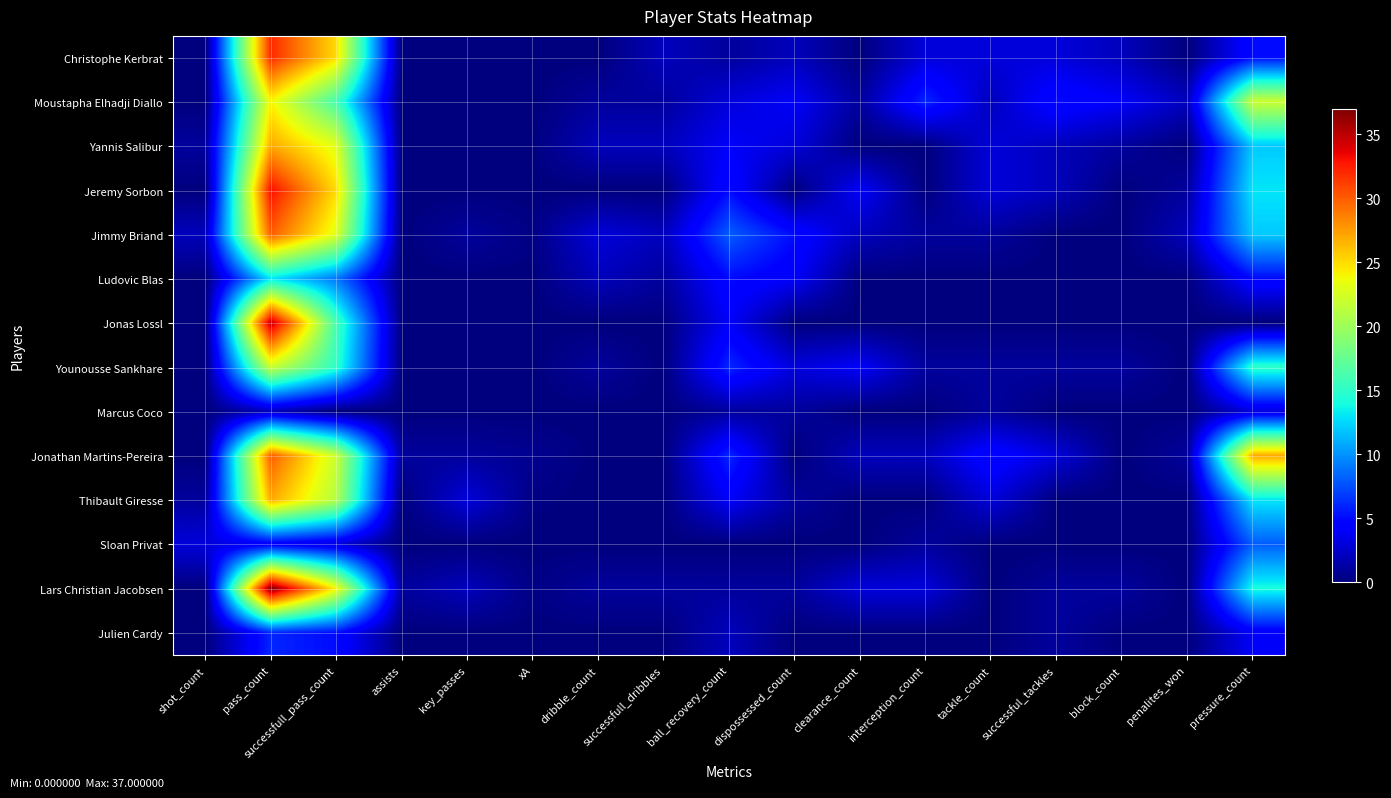

Reading left to right, extract all data points from this chart.

Christophe Kerbrat: shot_count=0.0	pass_count=32.0	successfull_pass_count=25.0	assists=0.0	key_passes=0.0	xA=0.0	dribble_count=0.0	successfull_dribbles=2.0	ball_recovery_count=1.0	dispossessed_count=2.0	clearance_count=0.0	interception_count=3.0	tackle_count=3.0	successful_tackles=3.0	block_count=2.0	penalites_won=0.0	pressure_count=5.0
Moustapha Elhadji Diallo: shot_count=0.0	pass_count=24.0	successfull_pass_count=16.0	assists=0.0	key_passes=0.0	xA=0.0	dribble_count=1.0	successfull_dribbles=1.0	ball_recovery_count=3.0	dispossessed_count=4.0	clearance_count=1.0	interception_count=6.0	tackle_count=2.0	successful_tackles=5.0	block_count=4.0	penalites_won=2.0	pressure_count=22.0
Yannis Salibur: shot_count=1.0	pass_count=27.0	successfull_pass_count=23.0	assists=0.0	key_passes=0.0	xA=0.1	dribble_count=2.0	successfull_dribbles=2.0	ball_recovery_count=4.0	dispossessed_count=3.0	clearance_count=0.0	interception_count=0.0	tackle_count=3.0	successful_tackles=2.0	block_count=1.0	penalites_won=0.0	pressure_count=12.0
Jeremy Sorbon: shot_count=0.0	pass_count=33.0	successfull_pass_count=25.0	assists=0.0	key_passes=0.0	xA=0.0	dribble_count=0.0	successfull_dribbles=0.0	ball_recovery_count=5.0	dispossessed_count=0.0	clearance_count=4.0	interception_count=0.0	tackle_count=3.0	successful_tackles=2.0	block_count=0.0	penalites_won=1.0	pressure_count=13.0
Jimmy Briand: shot_count=2.0	pass_count=30.0	successfull_pass_count=23.0	assists=0.0	key_passes=1.0	xA=0.3	dribble_count=3.0	successfull_dribbles=2.0	ball_recovery_count=8.0	dispossessed_count=5.0	clearance_count=2.0	interception_count=1.0	tackle_count=1.0	successful_tackles=0.0	block_count=0.0	penalites_won=2.0	pressure_count=12.0
Ludovic Blas: shot_count=0.0	pass_count=13.0	successfull_pass_count=9.0	assists=0.0	key_passes=0.0	xA=0.0	dribble_count=2.0	successfull_dribbles=1.0	ball_recovery_count=5.0	dispossessed_count=4.0	clearance_count=0.0	interception_count=0.0	tackle_count=0.0	successful_tackles=0.0	block_count=0.0	penalites_won=0.0	pressure_count=5.0
Jonas Lossl: shot_count=0.0	pass_count=35.0	successfull_pass_count=16.0	assists=0.0	key_passes=0.0	xA=0.0	dribble_count=0.0	successfull_dribbles=0.0	ball_recovery_count=4.0	dispossessed_count=0.0	clearance_count=0.0	interception_count=0.0	tackle_count=0.0	successful_tackles=0.0	block_count=0.0	penalites_won=0.0	pressure_count=0.0
Younousse Sankhare: shot_count=0.0	pass_count=22.0	successfull_pass_count=15.0	assists=0.0	key_passes=0.0	xA=0.0	dribble_count=1.0	successfull_dribbles=0.0	ball_recovery_count=6.0	dispossessed_count=3.0	clearance_count=4.0	interception_count=1.0	tackle_count=1.0	successful_tackles=1.0	block_count=1.0	penalites_won=0.0	pressure_count=15.0
Marcus Coco: shot_count=0.0	pass_count=2.0	successfull_pass_count=0.0	assists=0.0	key_passes=0.0	xA=0.0	dribble_count=0.0	successfull_dribbles=0.0	ball_recovery_count=1.0	dispossessed_count=1.0	clearance_count=0.0	interception_count=0.0	tackle_count=1.0	successful_tackles=0.0	block_count=0.0	penalites_won=0.0	pressure_count=3.0
Jonathan Martins-Pereira: shot_count=0.0	pass_count=30.0	successfull_pass_count=22.0	assists=1.0	key_passes=1.0	xA=0.7	dribble_count=0.0	successfull_dribbles=0.0	ball_recovery_count=6.0	dispossessed_count=0.0	clearance_count=2.0	interception_count=2.0	tackle_count=5.0	successful_tackles=3.0	block_count=0.0	penalites_won=1.0	pressure_count=27.0
Thibault Giresse: shot_count=1.0	pass_count=27.0	successfull_pass_count=21.0	assists=0.0	key_passes=3.0	xA=0.2	dribble_count=0.0	successfull_dribbles=0.0	ball_recovery_count=4.0	dispossessed_count=1.0	clearance_count=0.0	interception_count=0.0	tackle_count=3.0	successful_tackles=0.0	block_count=0.0	penalites_won=0.0	pressure_count=13.0
Sloan Privat: shot_count=3.0	pass_count=4.0	successfull_pass_count=3.0	assists=0.0	key_passes=0.0	xA=0.0	dribble_count=0.0	successfull_dribbles=0.0	ball_recovery_count=0.0	dispossessed_count=0.0	clearance_count=0.0	interception_count=1.0	tackle_count=0.0	successful_tackles=0.0	block_count=0.0	penalites_won=0.0	pressure_count=8.0
Lars Christian Jacobsen: shot_count=0.0	pass_count=37.0	successfull_pass_count=24.0	assists=1.0	key_passes=2.0	xA=0.3	dribble_count=1.0	successfull_dribbles=1.0	ball_recovery_count=1.0	dispossessed_count=1.0	clearance_count=3.0	interception_count=3.0	tackle_count=0.0	successful_tackles=1.0	block_count=1.0	penalites_won=0.0	pressure_count=14.0
Julien Cardy: shot_count=0.0	pass_count=6.0	successfull_pass_count=5.0	assists=0.0	key_passes=0.0	xA=0.0	dribble_count=0.0	successfull_dribbles=0.0	ball_recovery_count=2.0	dispossessed_count=0.0	clearance_count=0.0	interception_count=0.0	tackle_count=0.0	successful_tackles=1.0	block_count=0.0	penalites_won=0.0	pressure_count=4.0